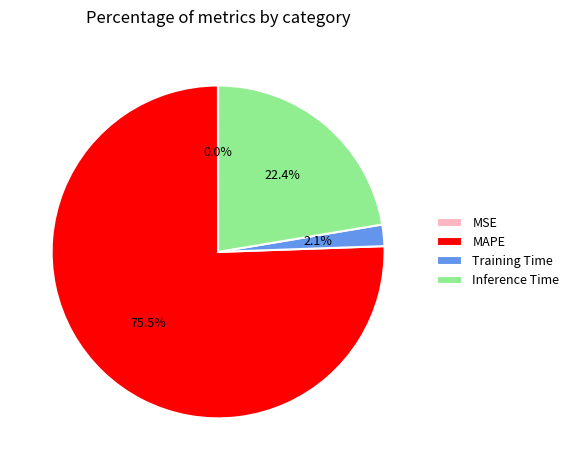

How much of the chart is everything except Training Time?

97.9%